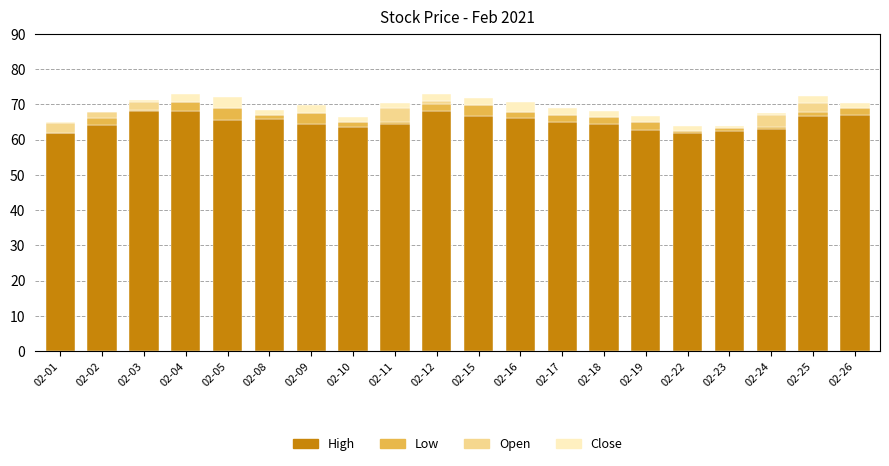

What is the maximum value for High?

68.1